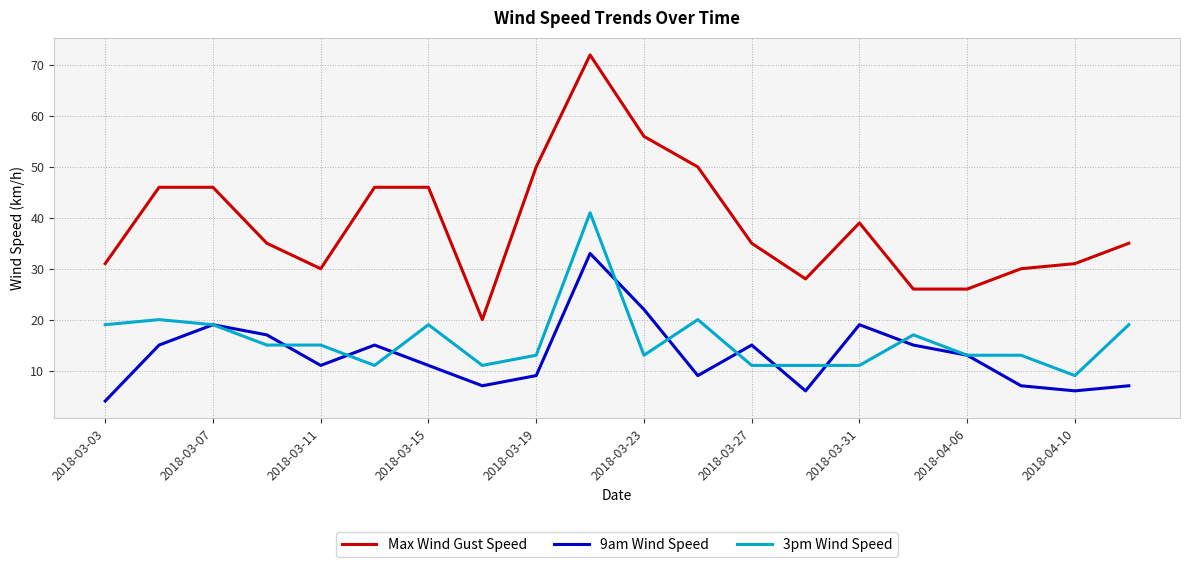

True or false: 3pm Wind Speed and Max Wind Gust Speed cross at least once.

False